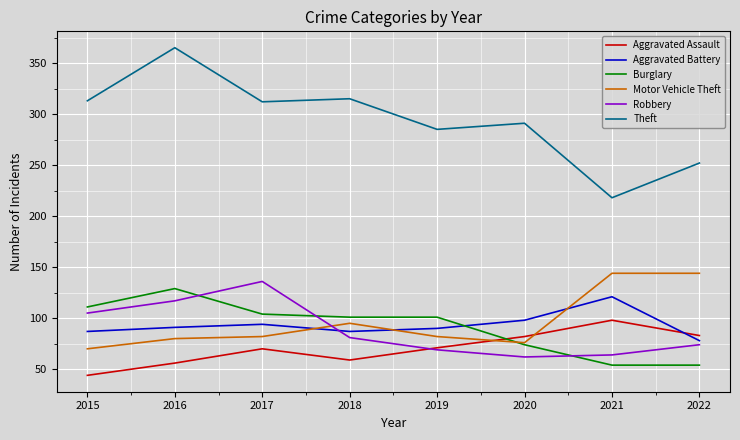

Where is Aggravated Battery nearest to the value 99?

2020